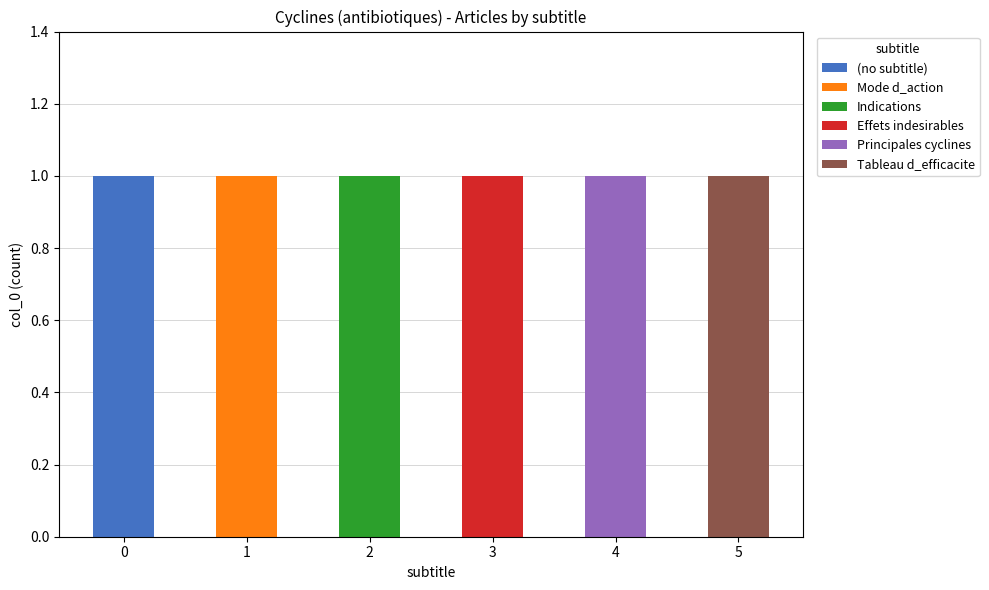

Count the number of categories in the chart.

6